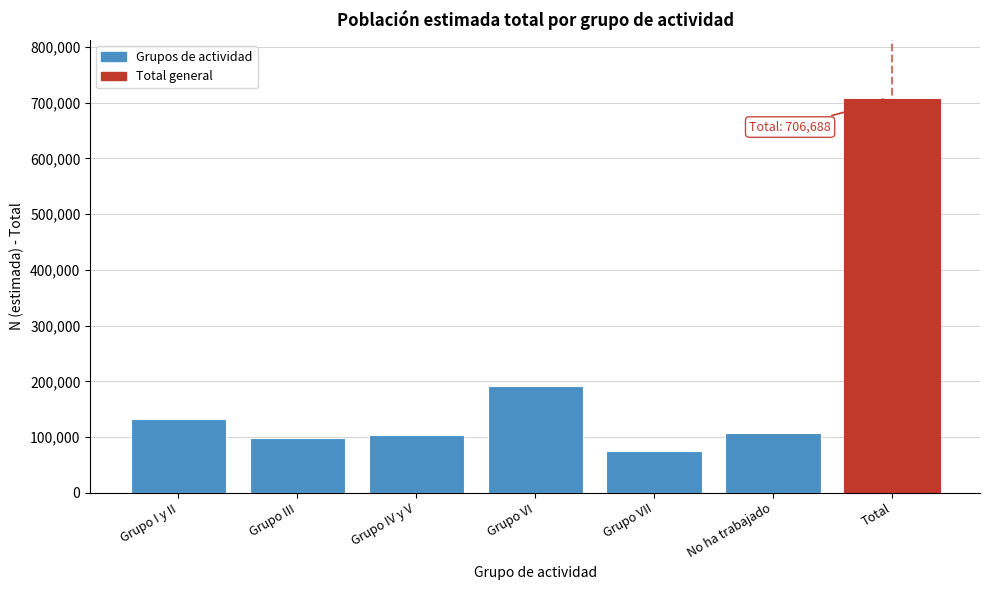

What is the maximum value shown in the chart?

706688